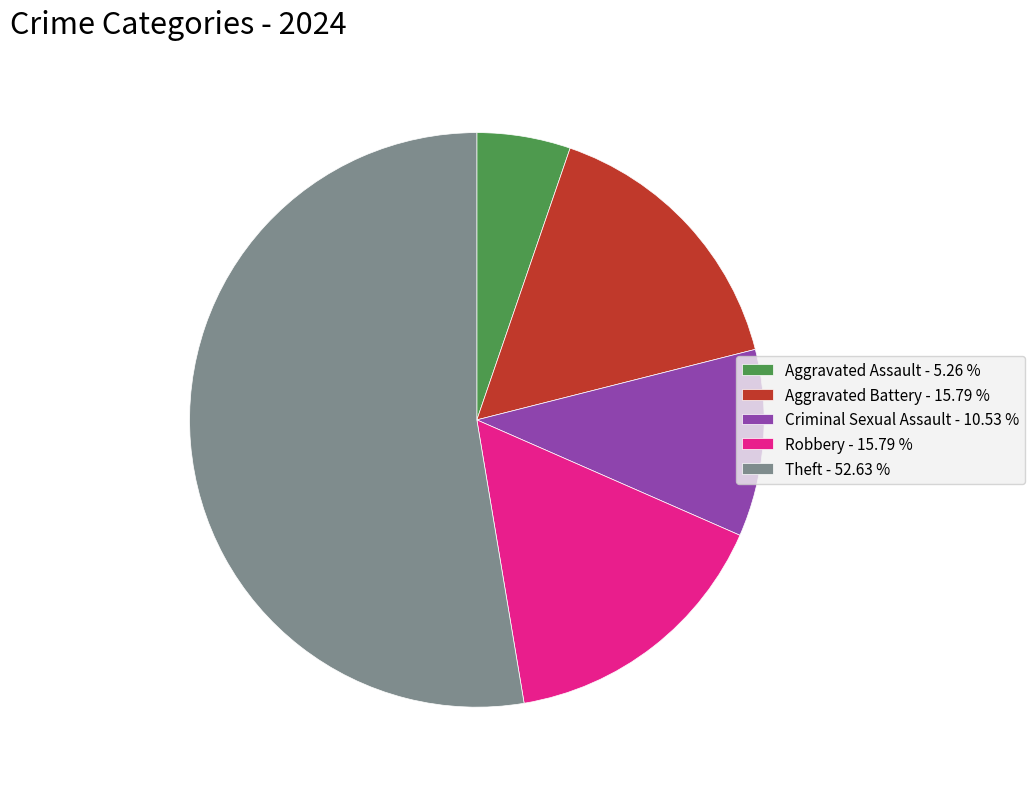

Which has a higher value, Theft - 52.63 % or Aggravated Assault - 5.26 %?

Theft - 52.63 %